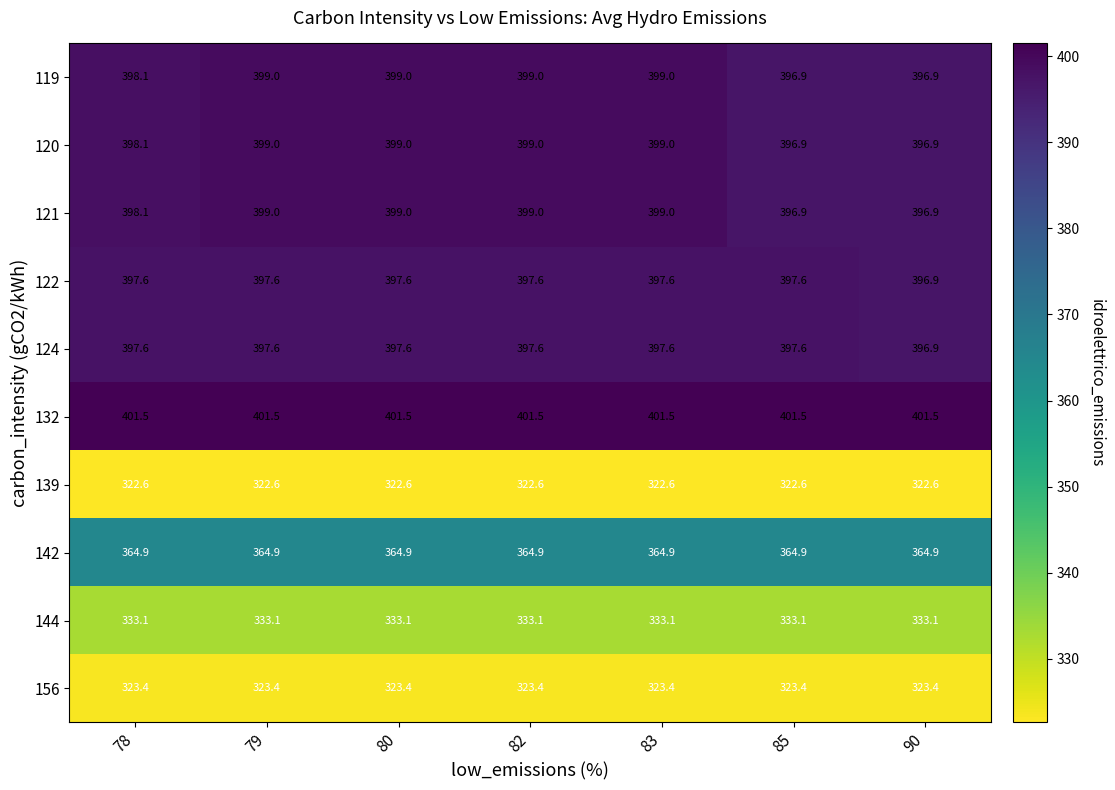

What is the average value of the 121 series?

398.3